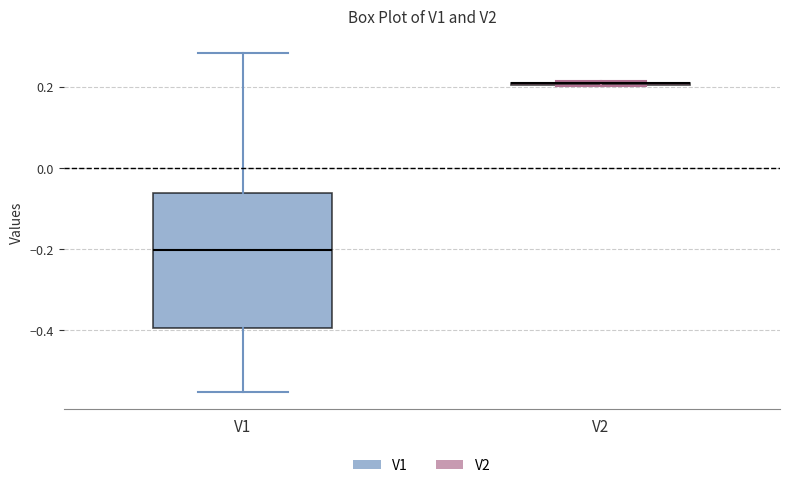

Reading left to right, transcribe this box plot: for each box, give where its median line is, the range the box spans, and where its two whiskers end, as read against the y-axis. The values are not printed on the chart, so give them approximately, as read against the axis.

V1: median -0.20, box -0.40 to -0.06, whiskers -0.56 to 0.28
V2: box collapsed to a line at 0.20, whiskers 0.20 to 0.22